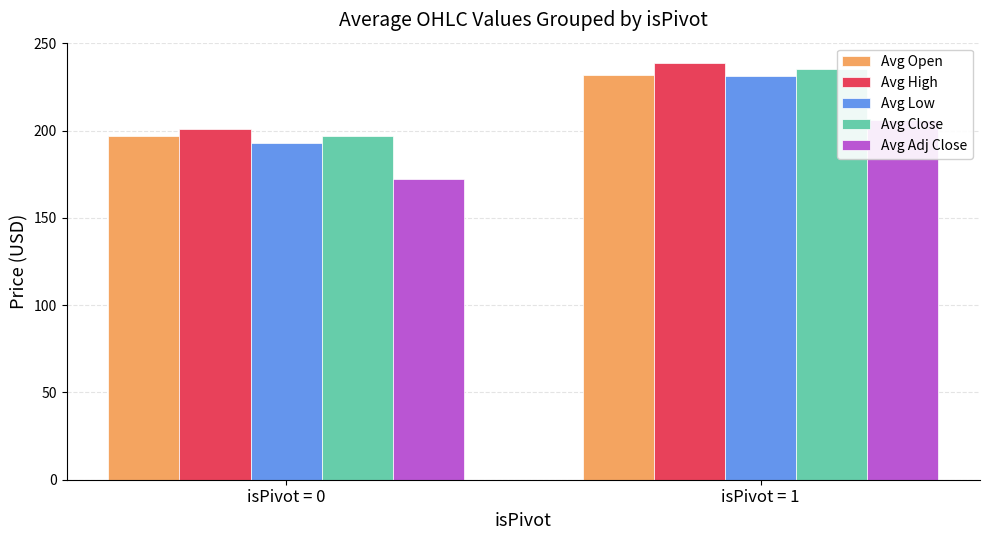

Which series changed the most between isPivot = 0 and isPivot = 1?

Avg Low